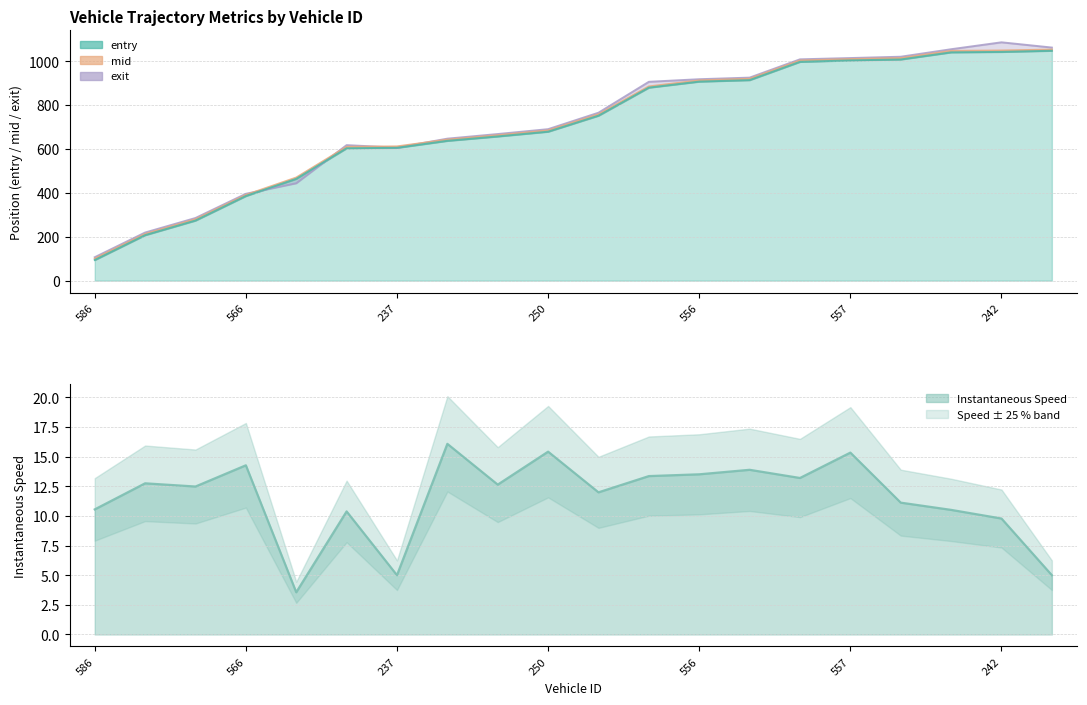

What is the total value across all series at 414?

850.8